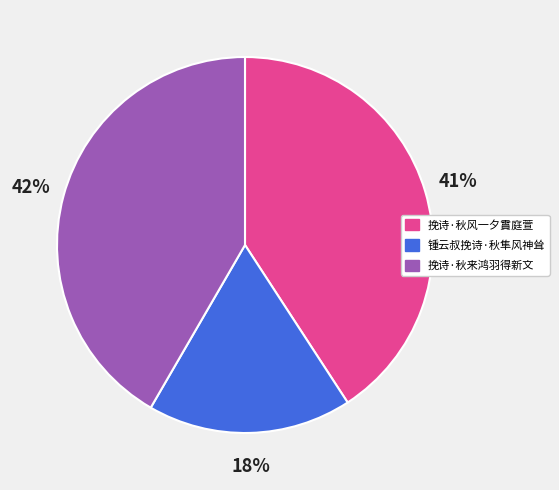

Is the sum of 挽诗·秋风一夕霣庭萱 and 锺云叔挽诗·秋隼风神耸 greater than half?

Yes